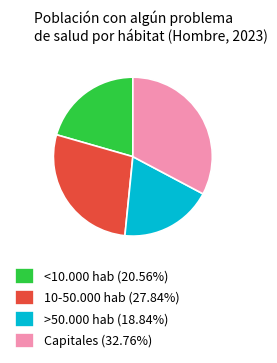

Is the sum of Capitales and <10.000 hab greater than half?

Yes